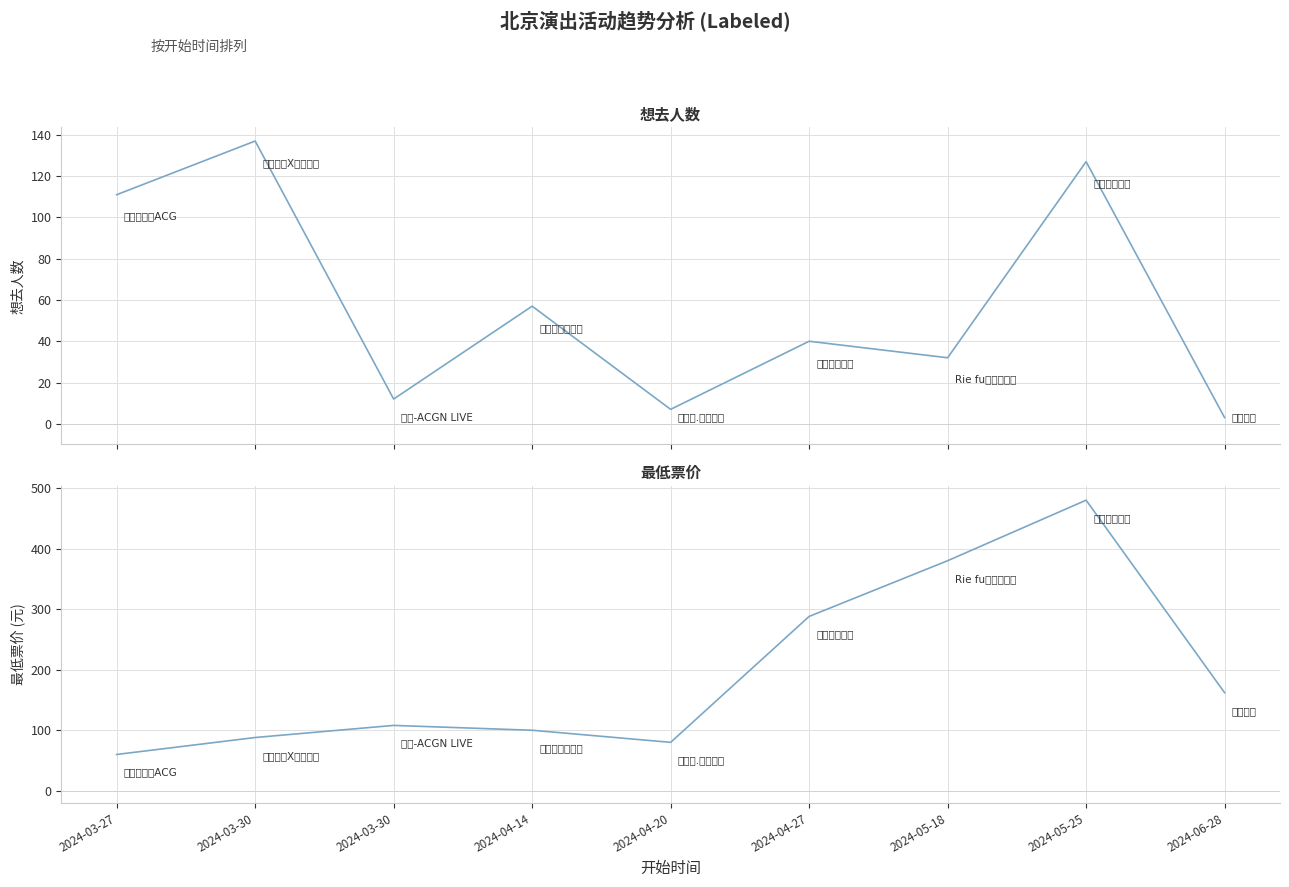

What is the average value of the 最低票价 series?

194